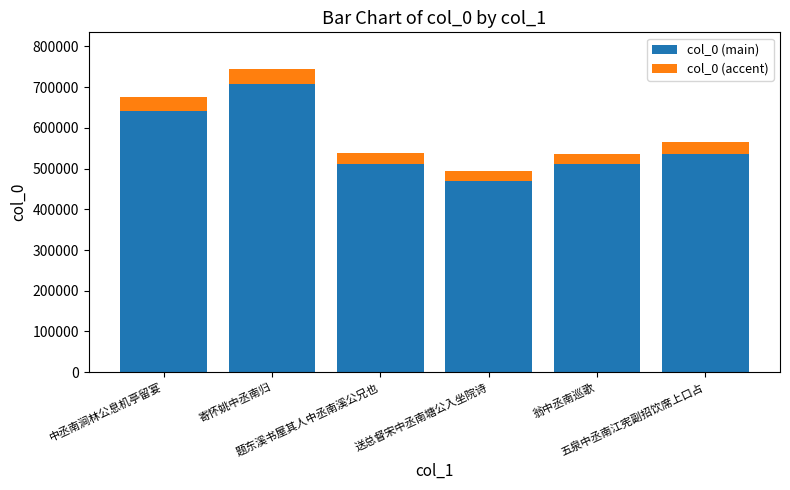

What is the sum of all col_0 (main) values?

3377903